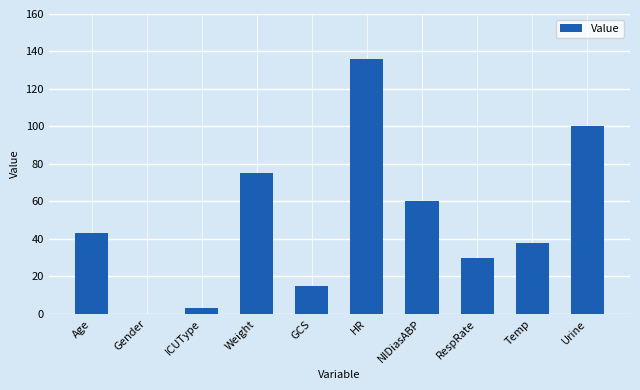

Reading left to right, extract all data points from this chart.

43.0	0.0	3.0	75.0	15.0	136.0	60.0	30.0	38.1	100.0